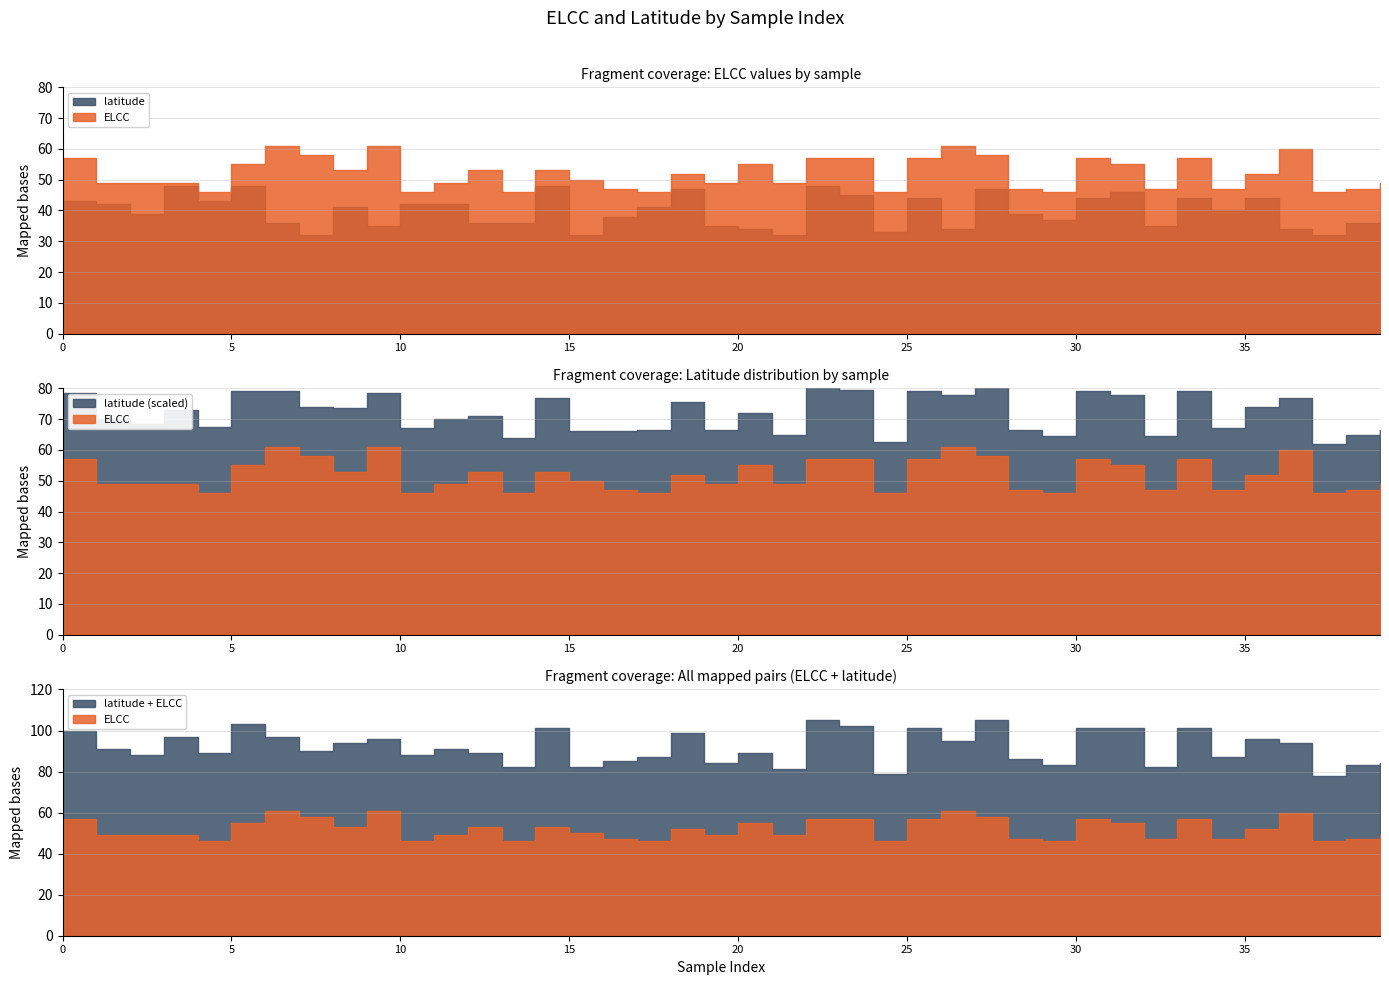

Reading left to right, transcribe all the data shown in this chart.

ELCC: 57	49	49	49	46	55	61	58	53	61	46	49	53	46	53	50	47	46	52	49	55	49	57	57	46	57	61	58	47	46	57	55	47	57	47	52	60	46	47	49
latitude: 43	42	39	48	43	48	36	32	41	35	42	42	36	36	48	32	38	41	47	35	34	32	48	45	33	44	34	47	39	37	44	46	35	44	40	44	34	32	36	35